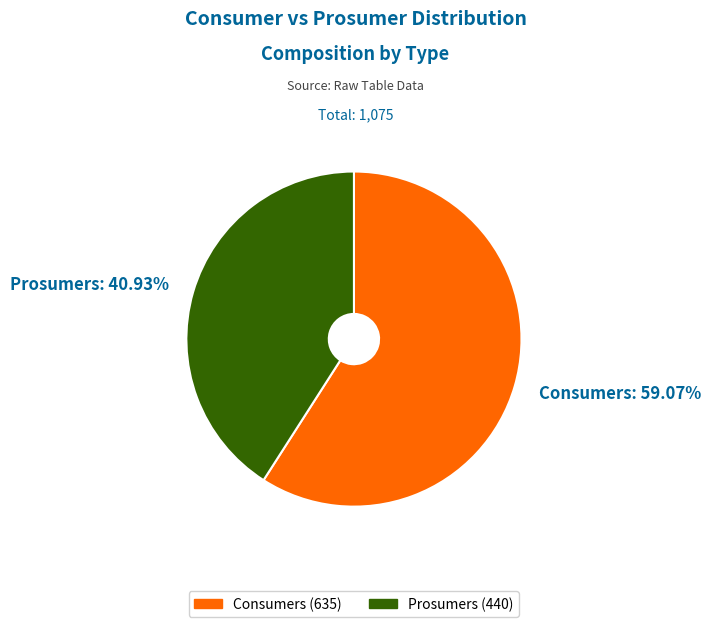

What percentage is the Consumers slice, to the nearest percent?

59%